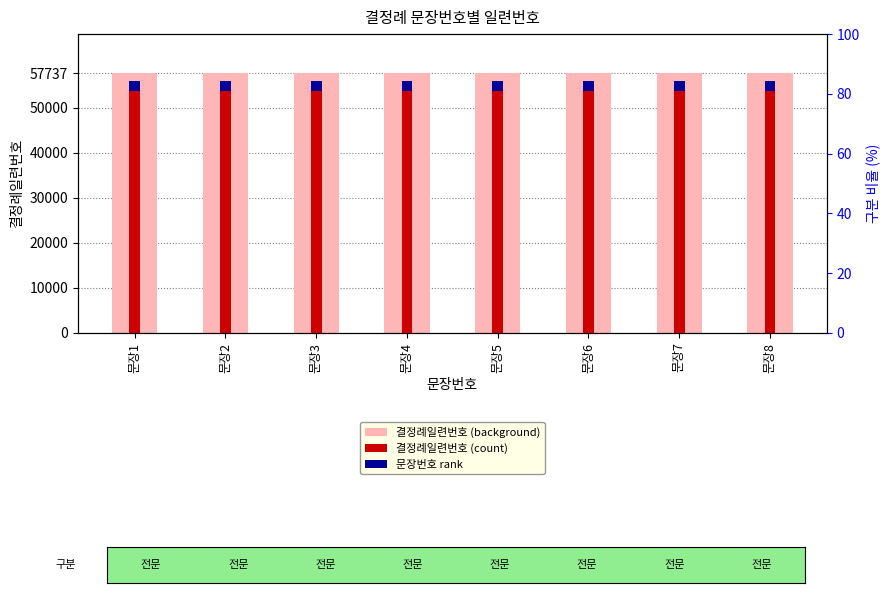

Between 문장5 and 문장6, which is larger?

문장5